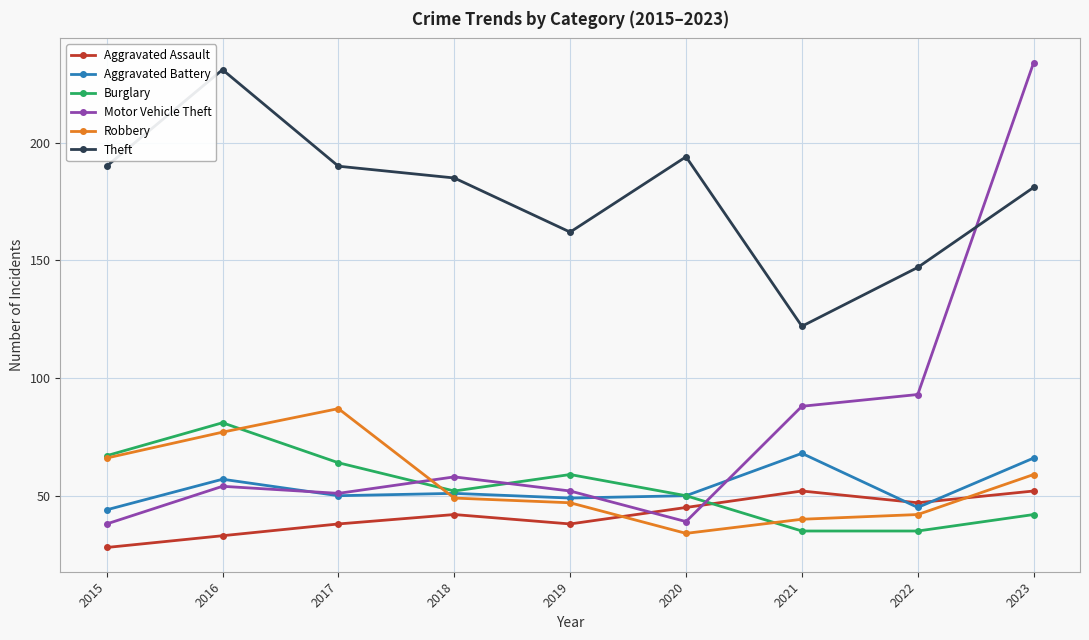

What is the value of the Motor Vehicle Theft point at the 6th from the left?

39